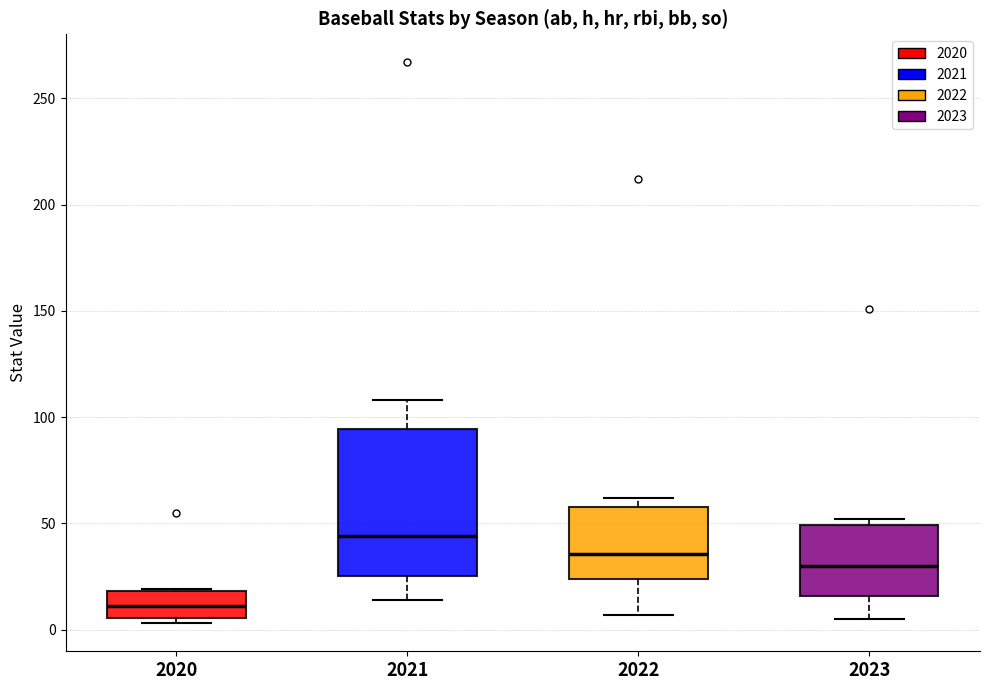

Comparing the boxes themselves (not the whiskers), which one is the tallest?

2021